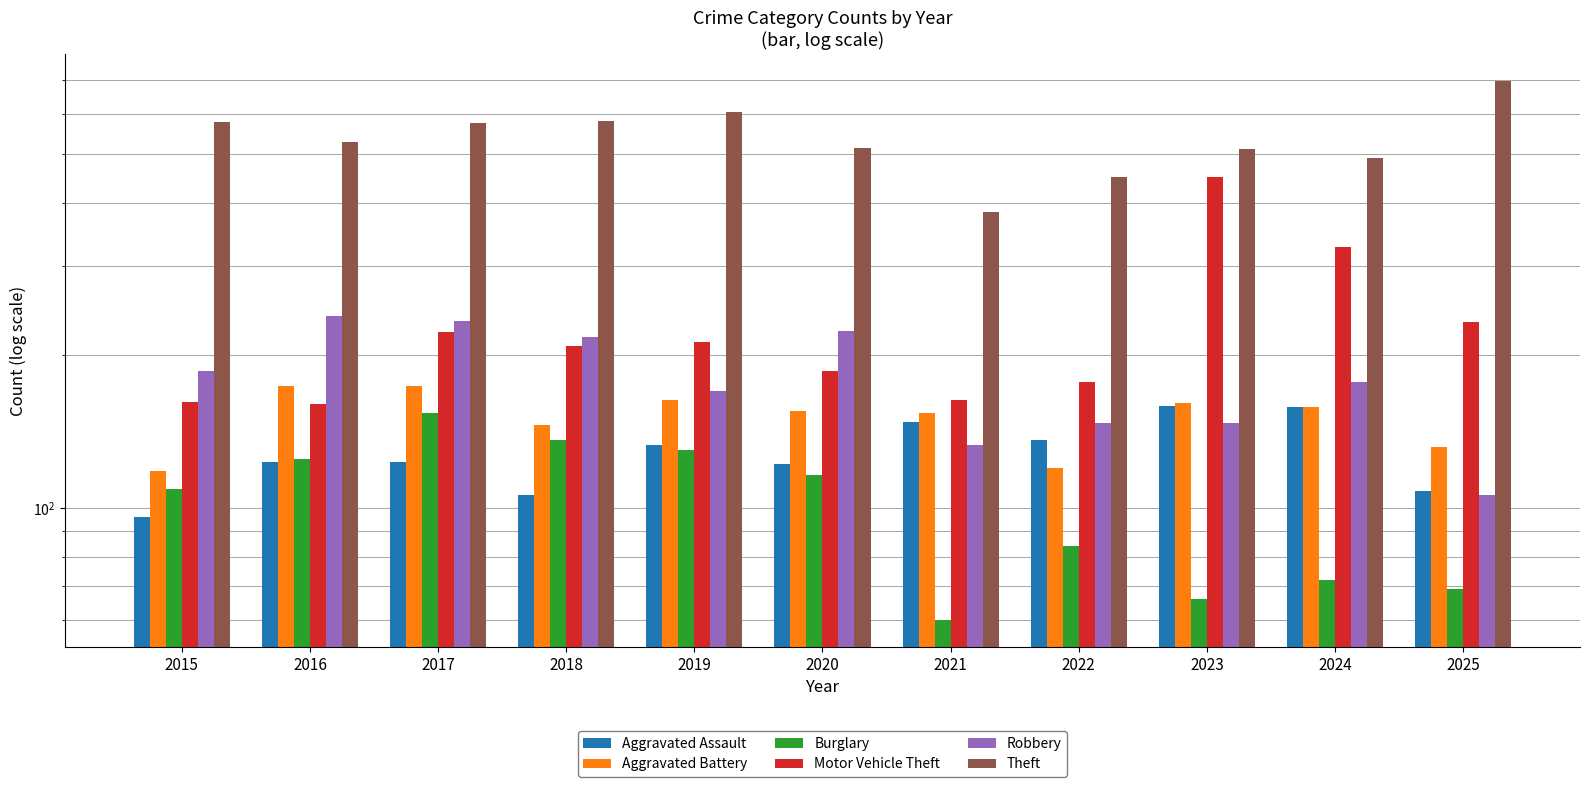

Rank the series at 2020 from lowest to highest value.

Burglary, Aggravated Assault, Aggravated Battery, Motor Vehicle Theft, Robbery, Theft